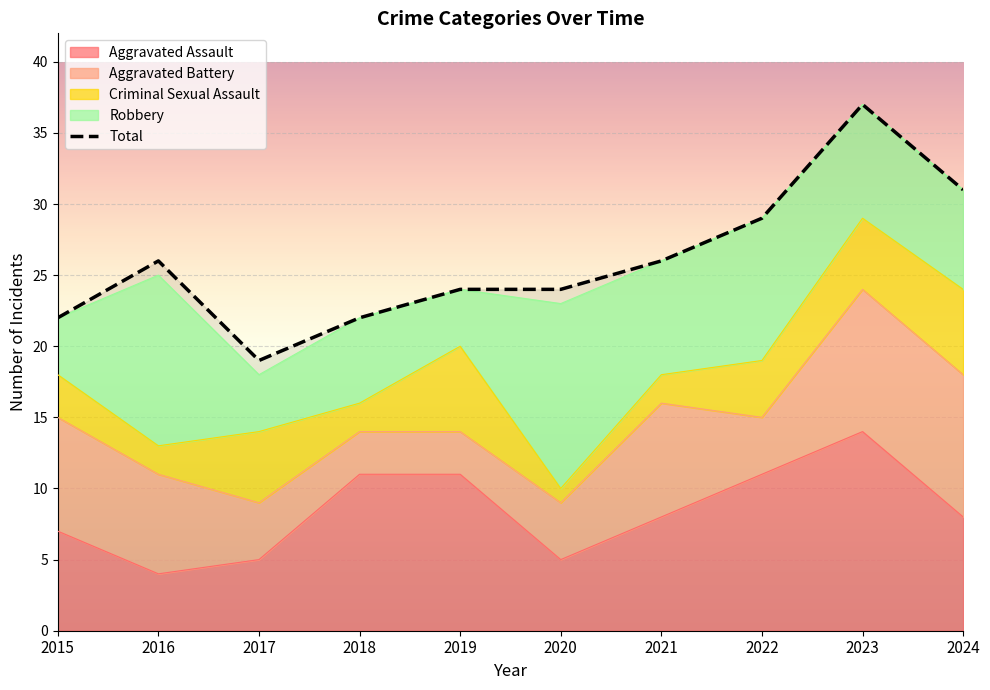

What value does the Aggravated Assault series have at 2023, to the nearest 5?

15